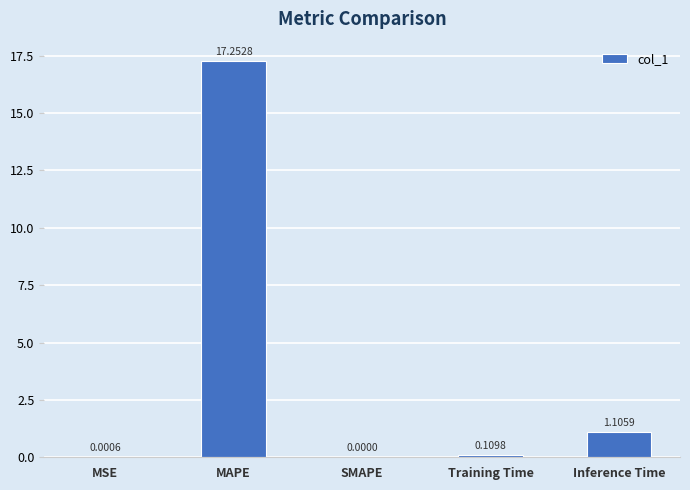

At which category does the chart reach its peak across all series?

MAPE